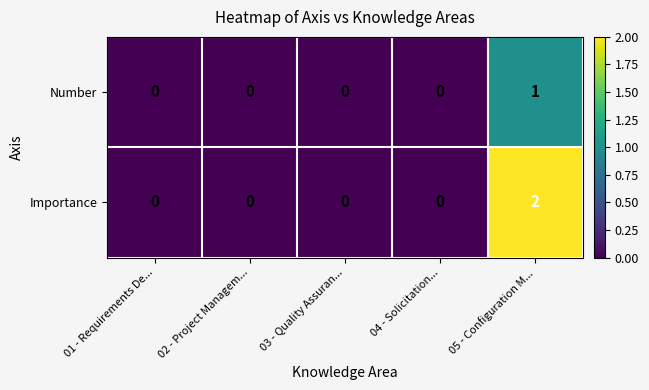

What is the maximum value shown in the chart?

2